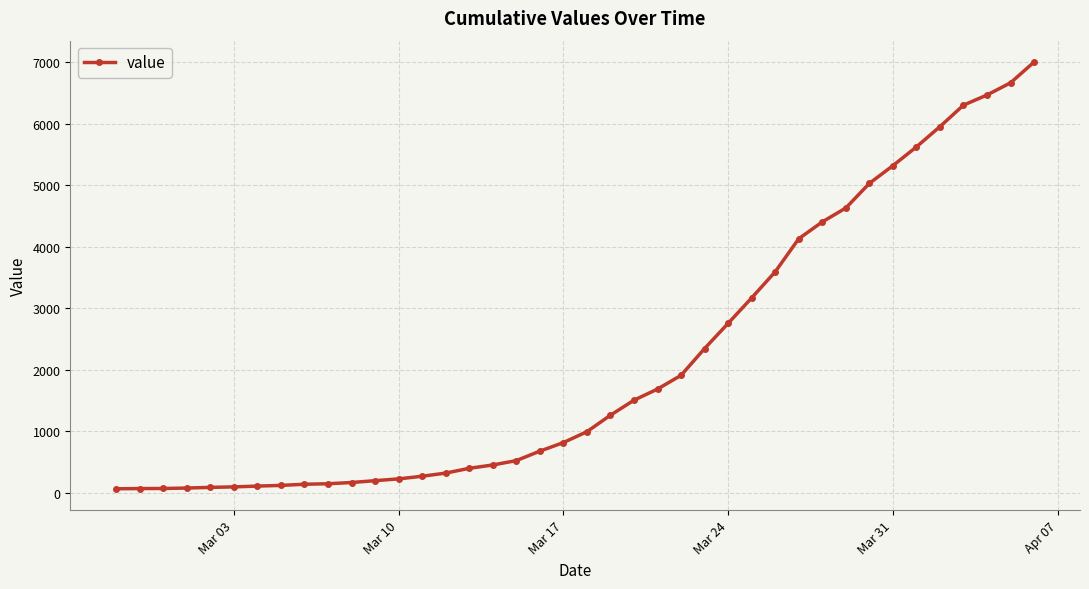

What is the average value?

2143